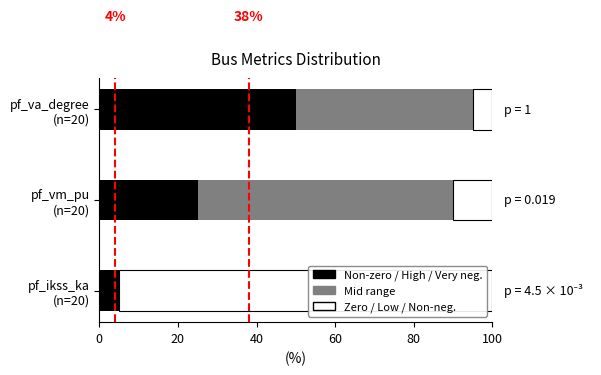

What is the sum of all Non-zero / High / Very neg. values?

80